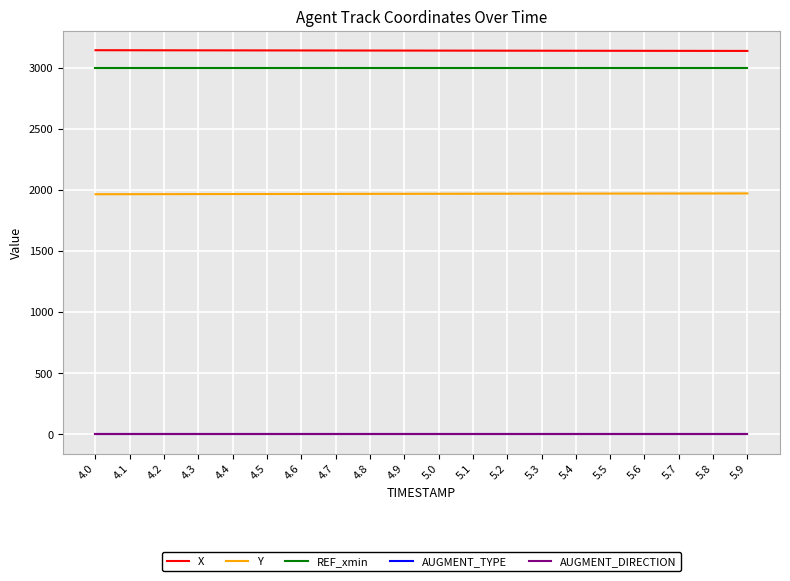

True or false: X and AUGMENT_DIRECTION intersect in this chart.

False